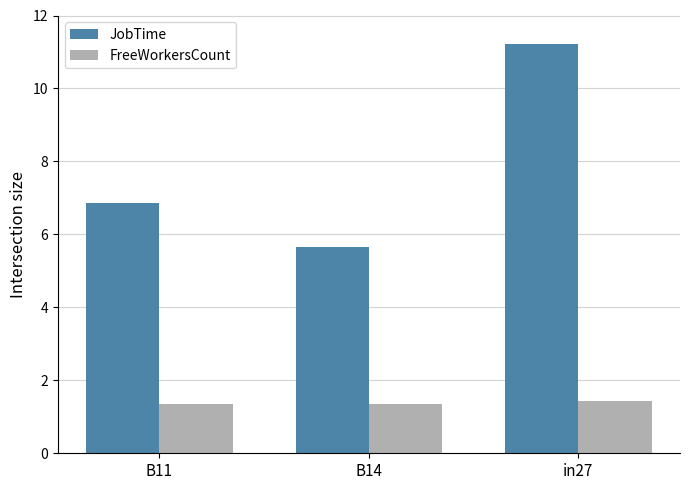

What is the lowest value of the FreeWorkersCount series?

1.4